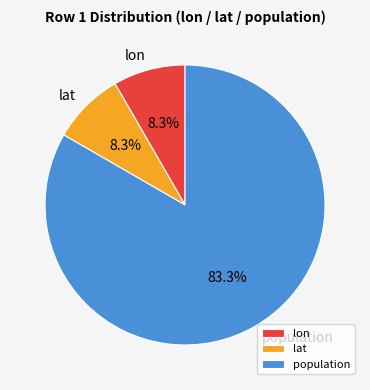

Which slice is the largest?

population